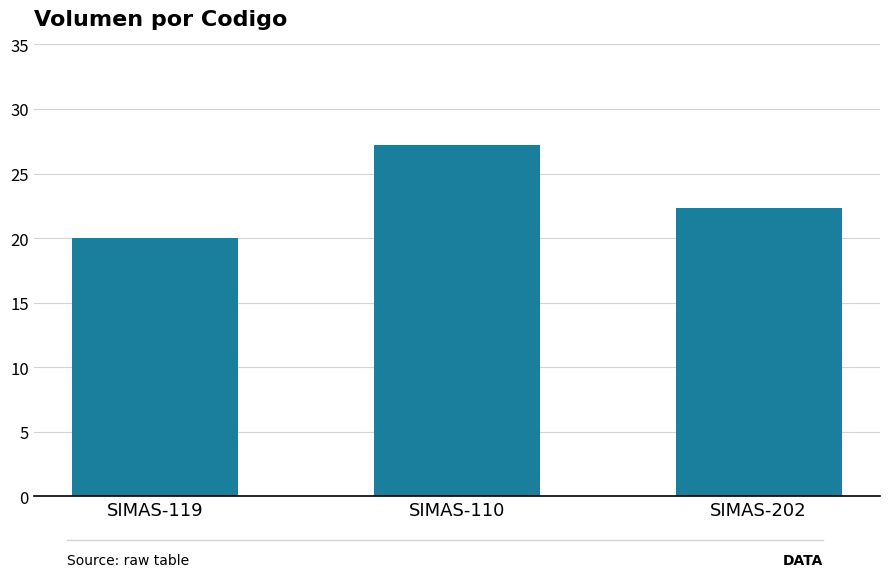

Reading left to right, what are all the values shown in this chart?

20.0	27.2	22.3